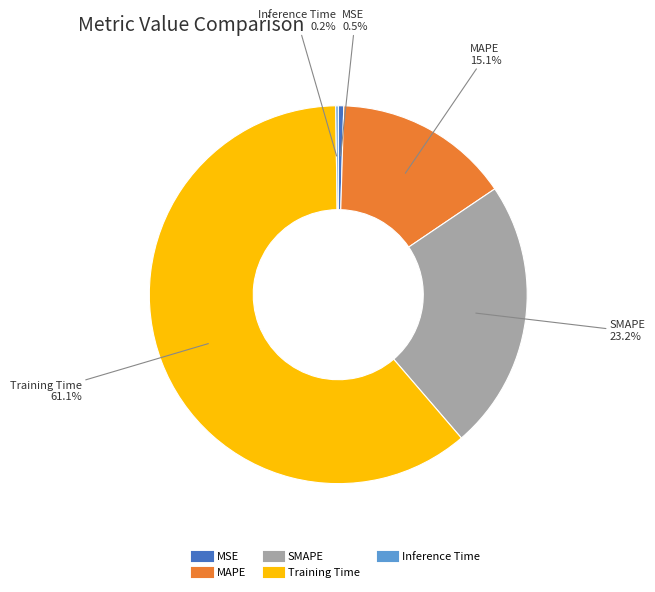

How much of the chart is everything except MSE?

99.5%